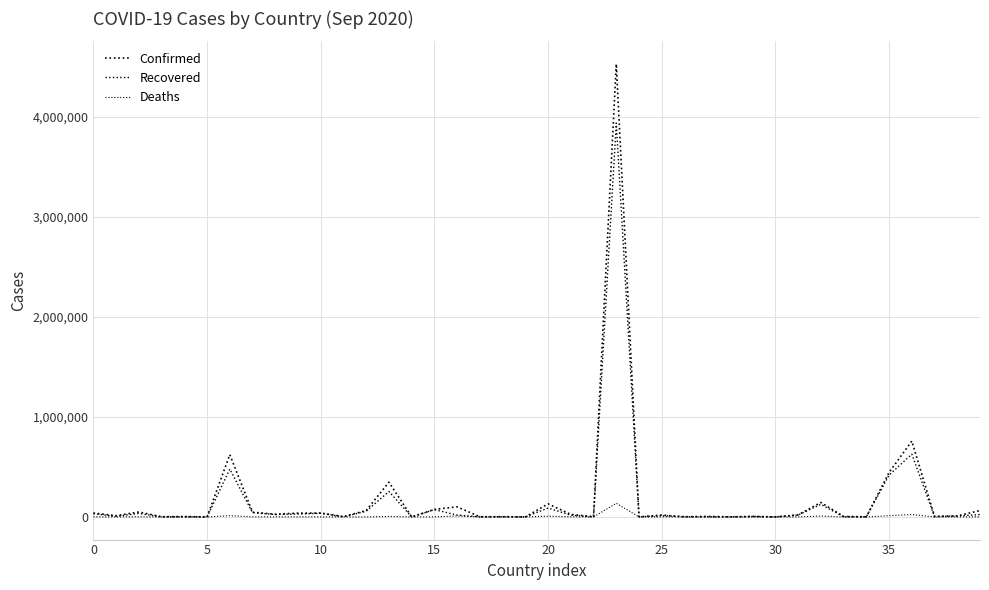

Does the chart have visible grid lines?

Yes